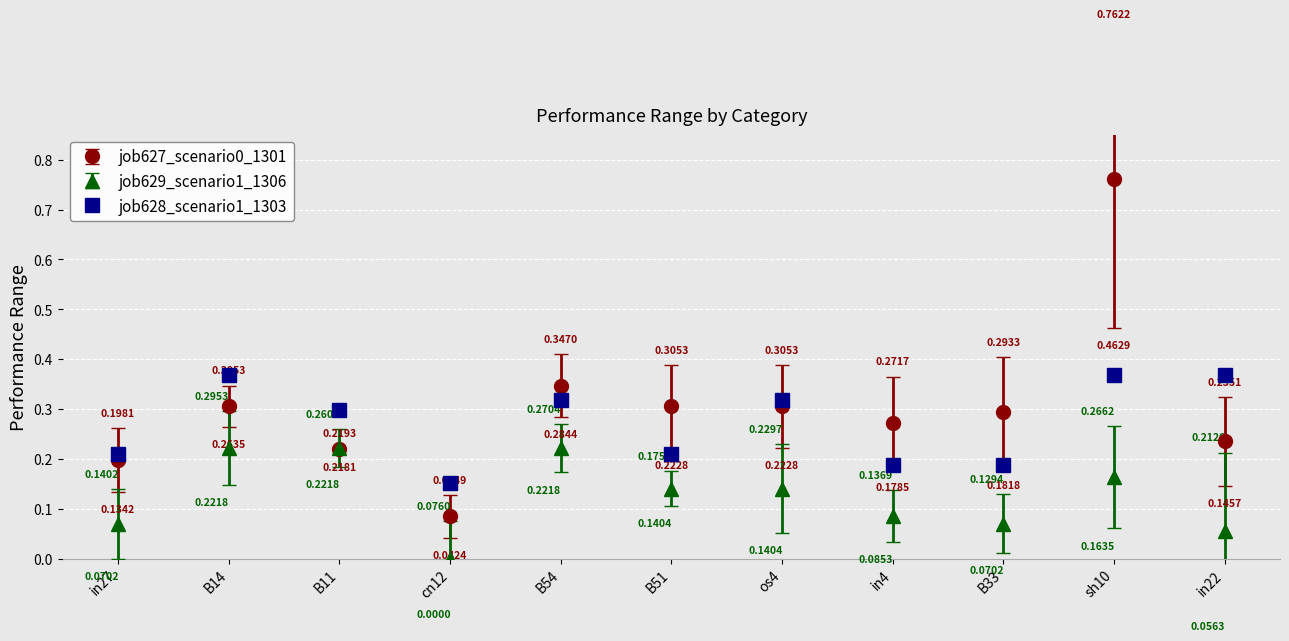

Rank the series by their average value, from lowest to highest.

job629_scenario1_1306, job628_scenario1_1303, job627_scenario0_1301